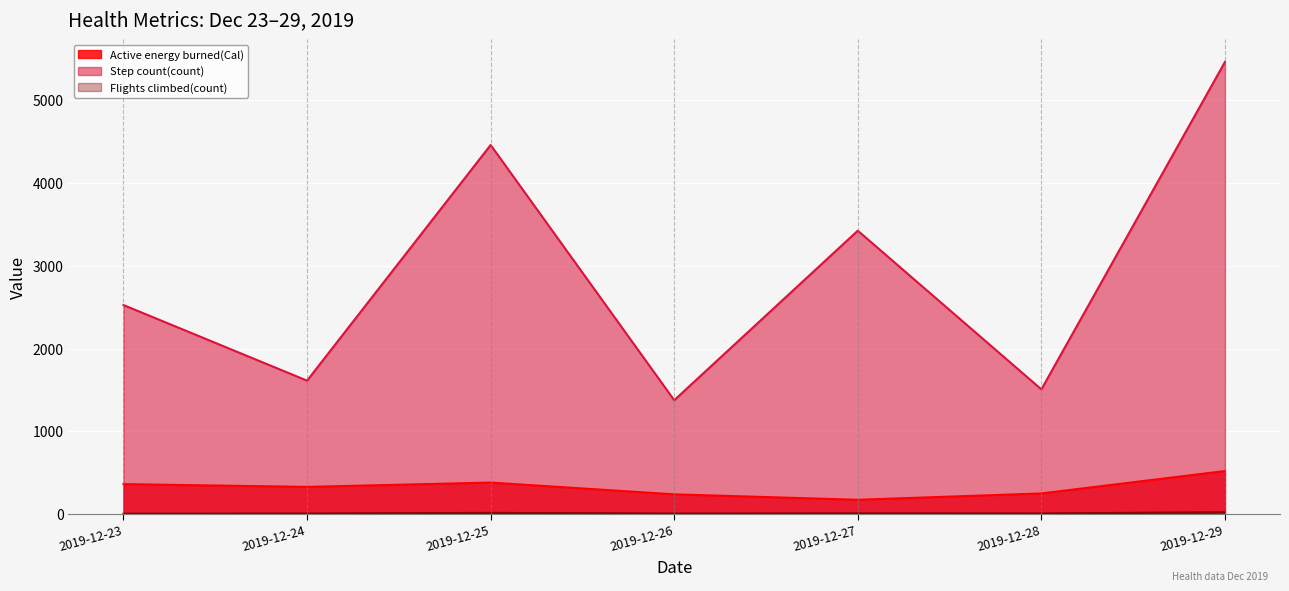

At which category does the chart reach its peak across all series?

2019-12-29